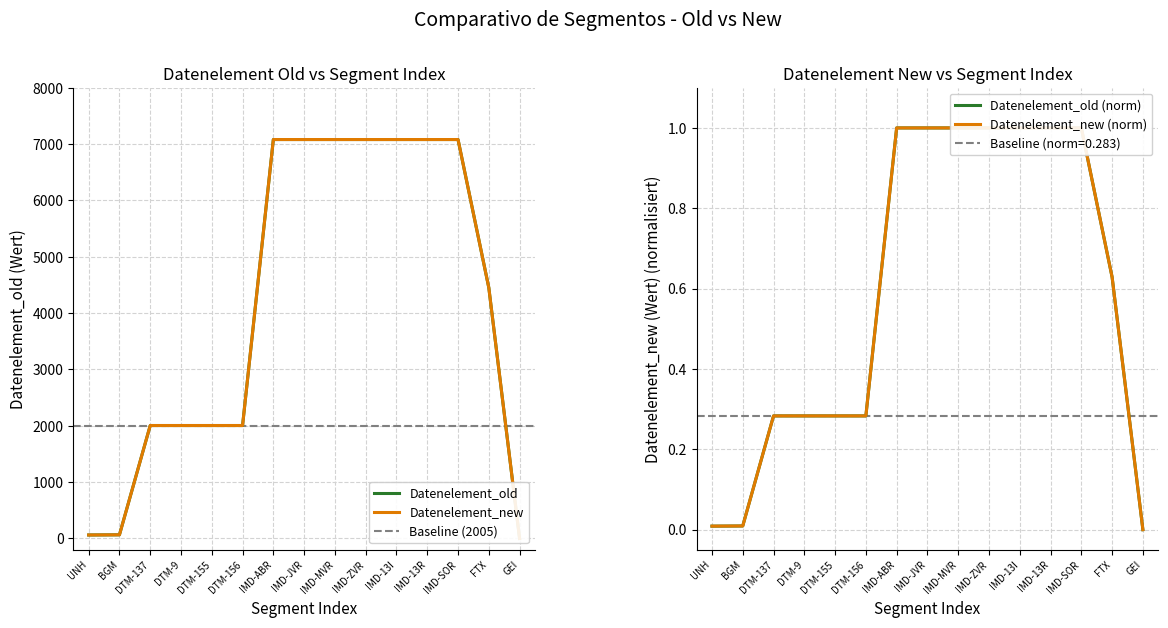

What are all the series names shown in the legend?

datenelement_old, datenelement_new